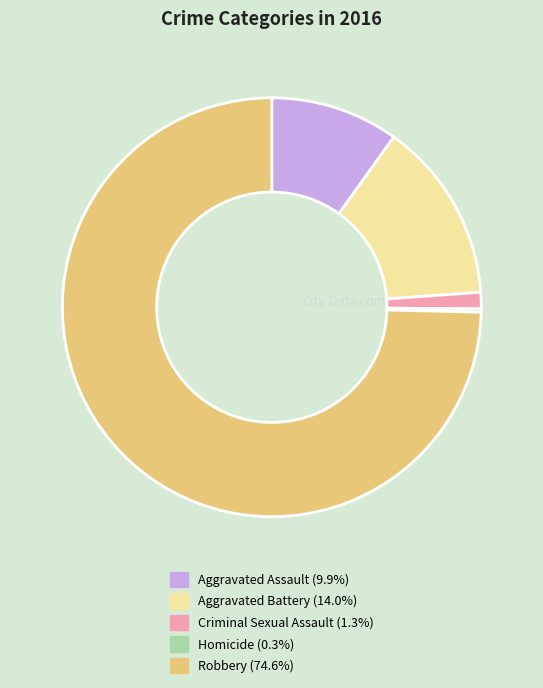

What is the majority slice?

Robbery